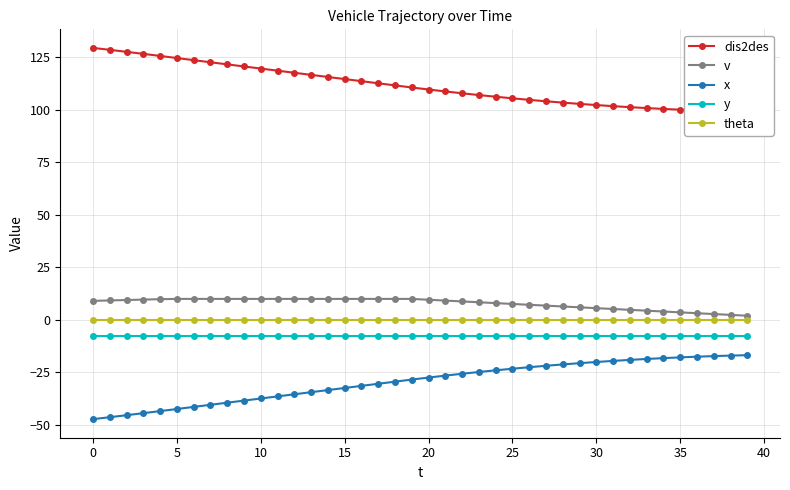

How many lines are shown in the chart?

5